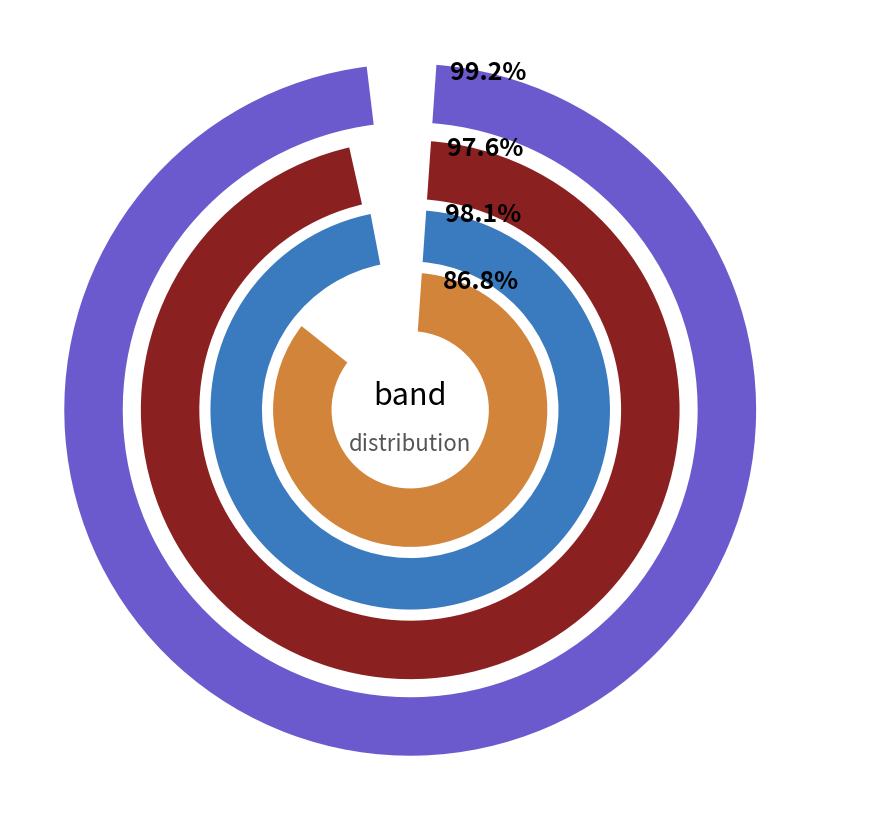

Is there a majority slice in this chart?

Yes